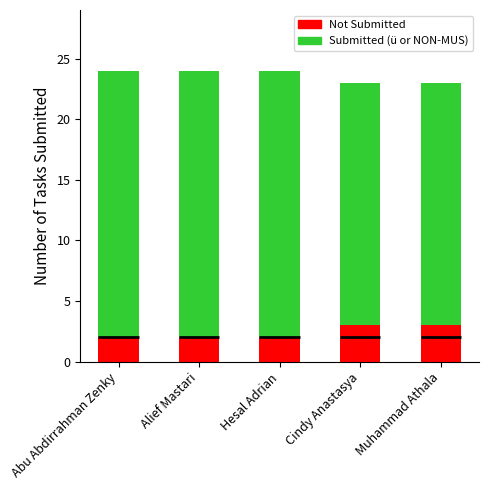

Count the number of data series in this chart.

2